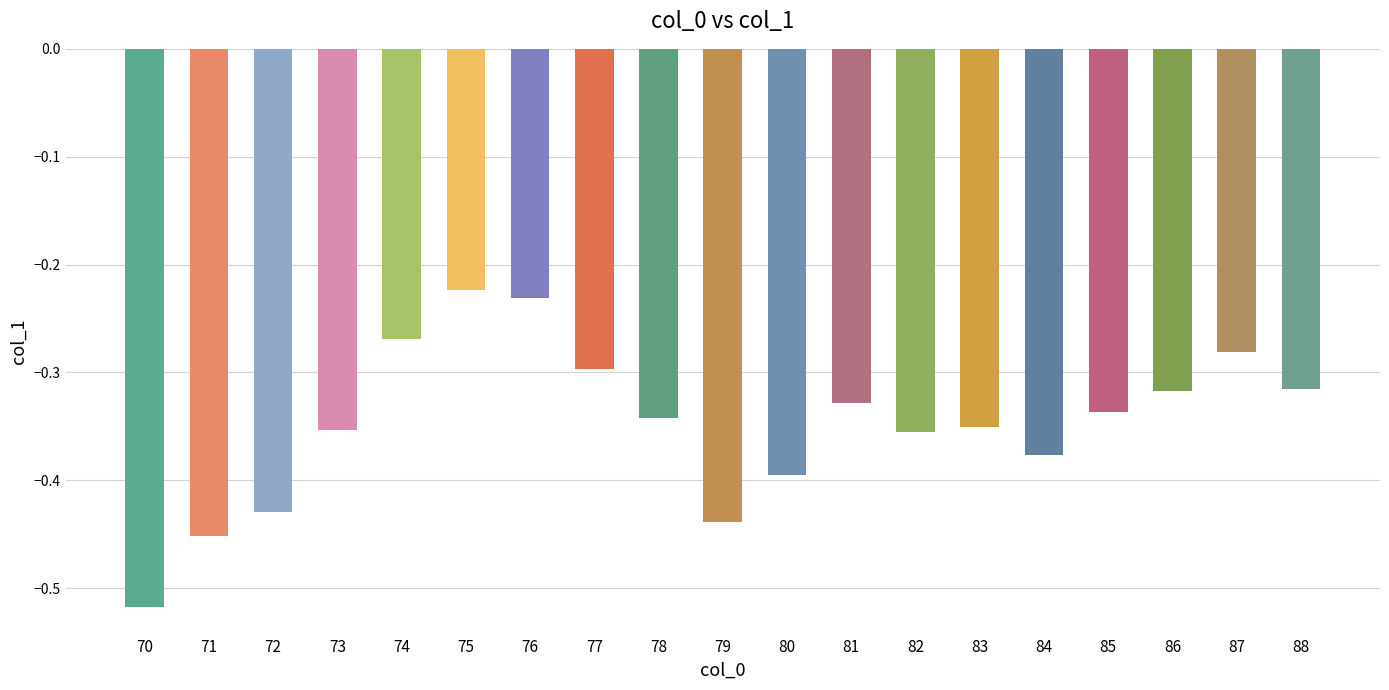

What is the change in value from 72 to 78?

+0.1